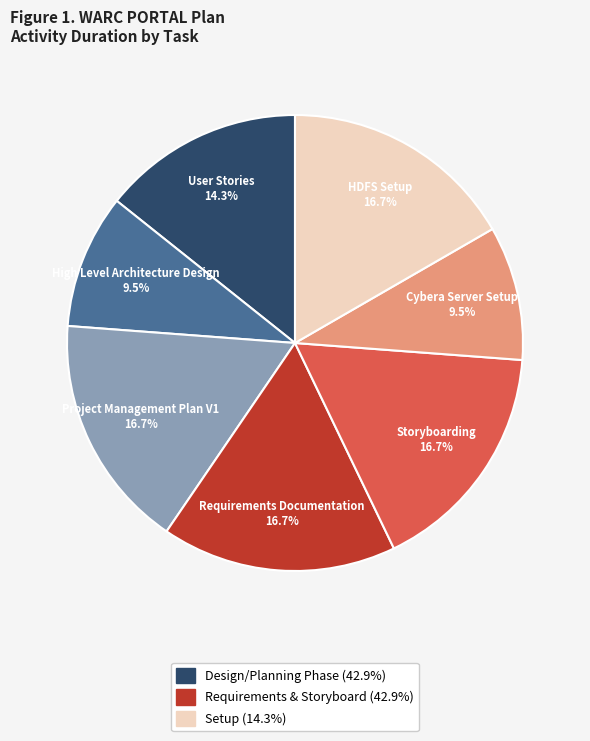

How many slices are in this pie chart?

7